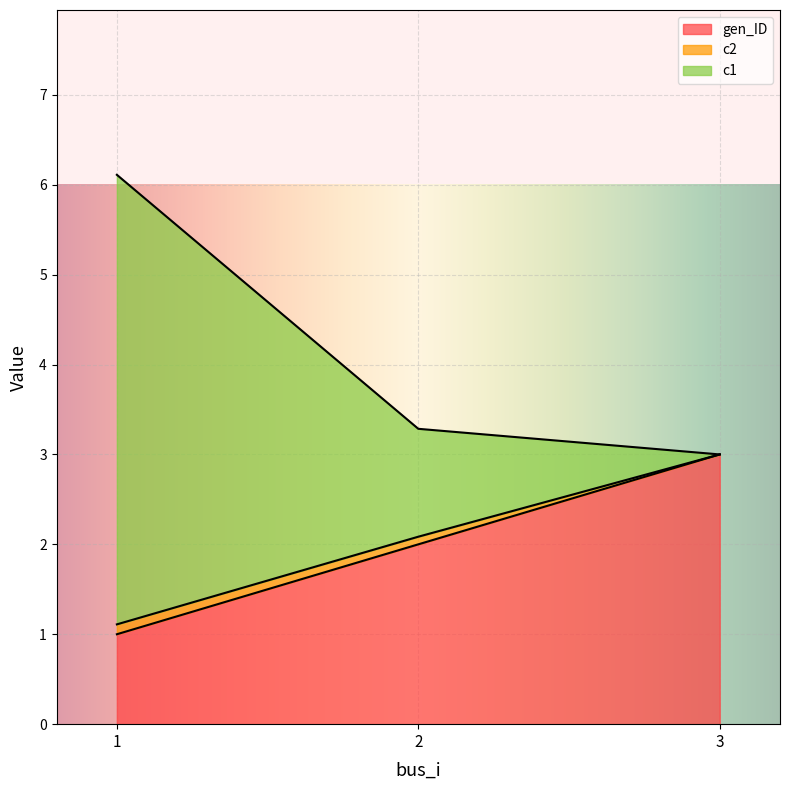

Which has a higher value, 1 or 2?

2